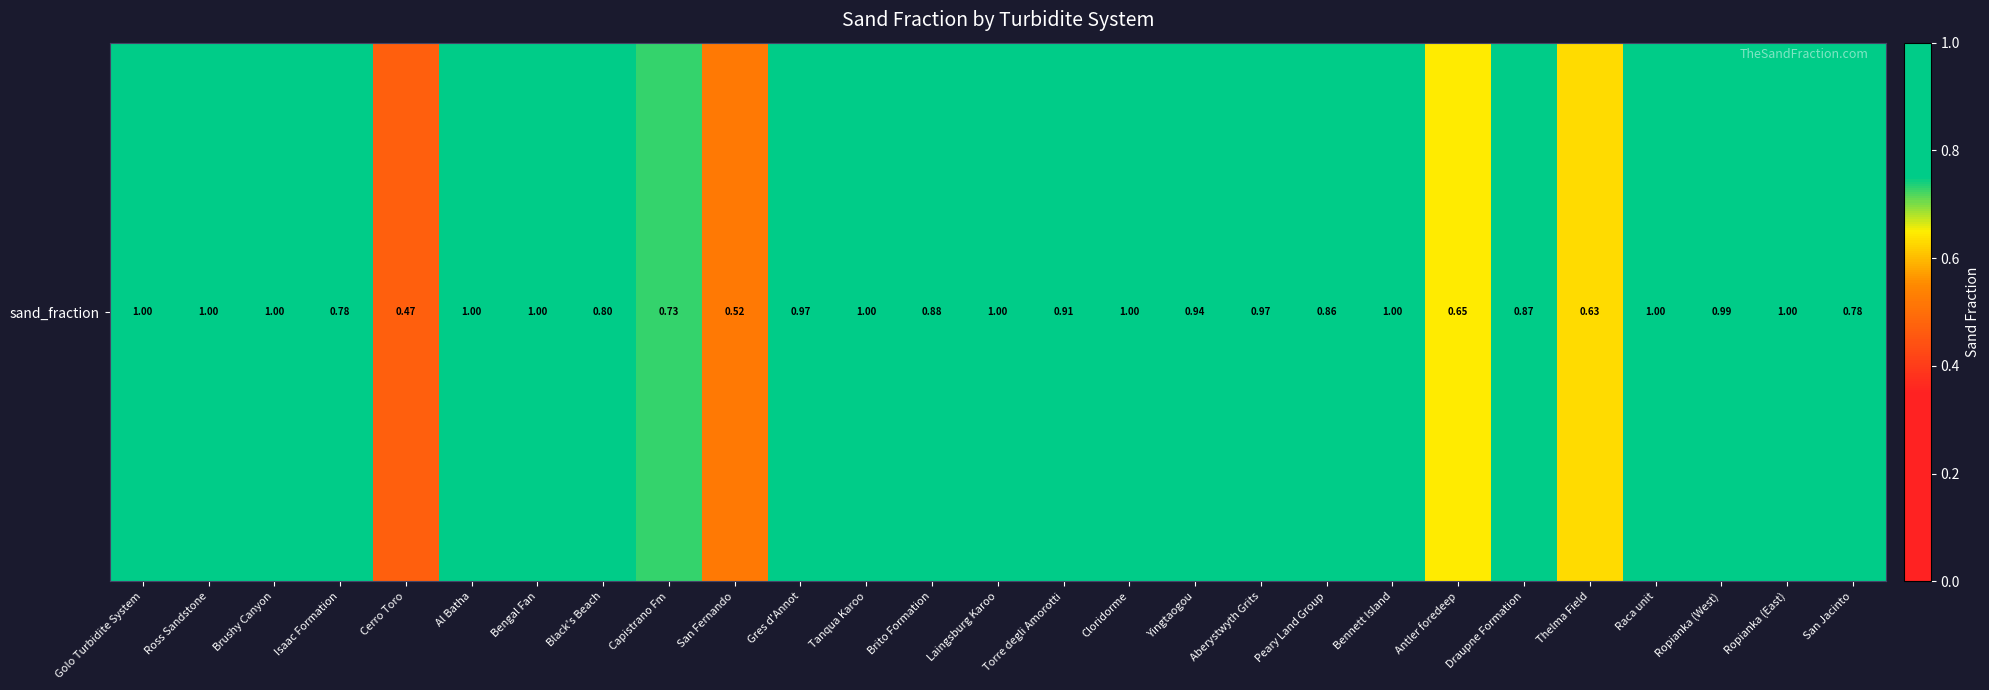

True or false: the data shows 0.8 at Isaac Formation.

True